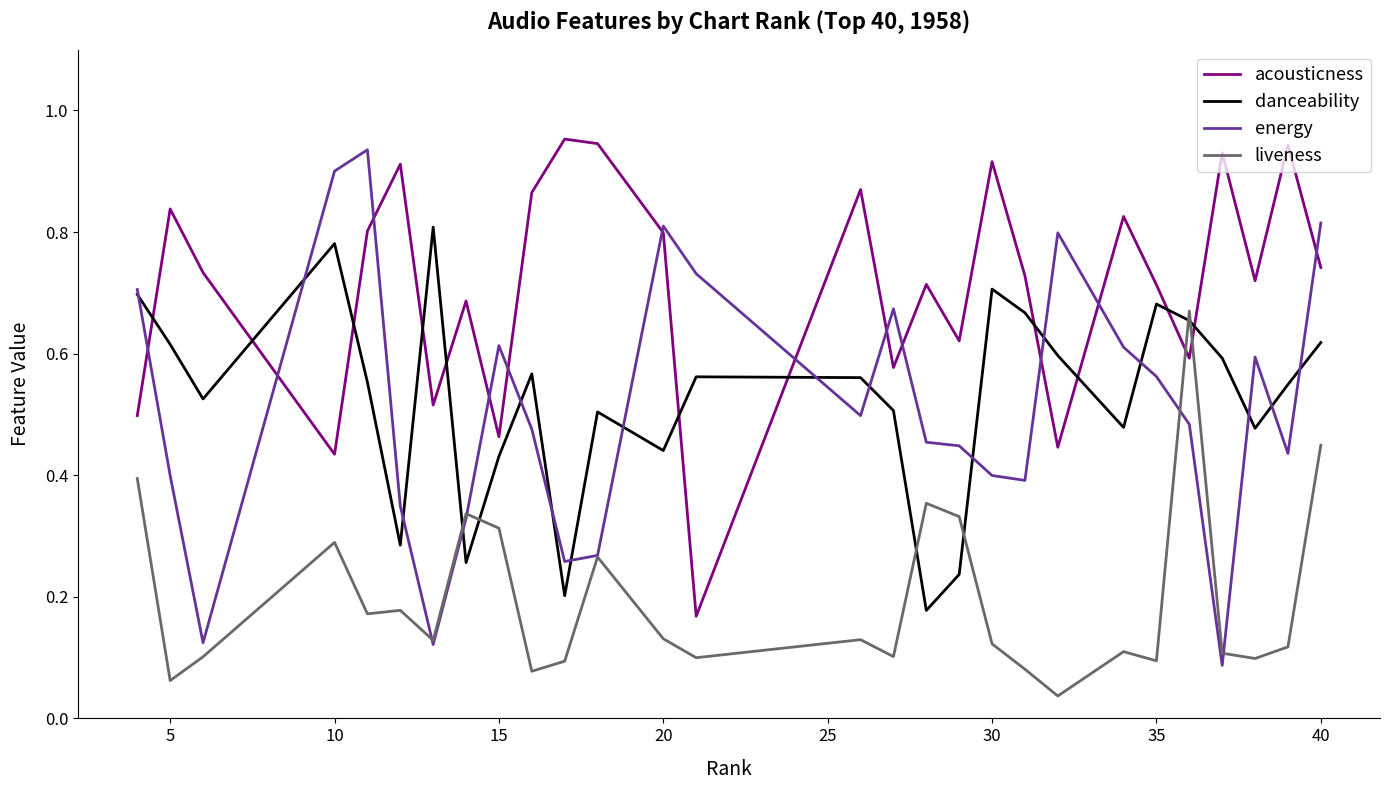

Which series has the largest total across all categories?

acousticness